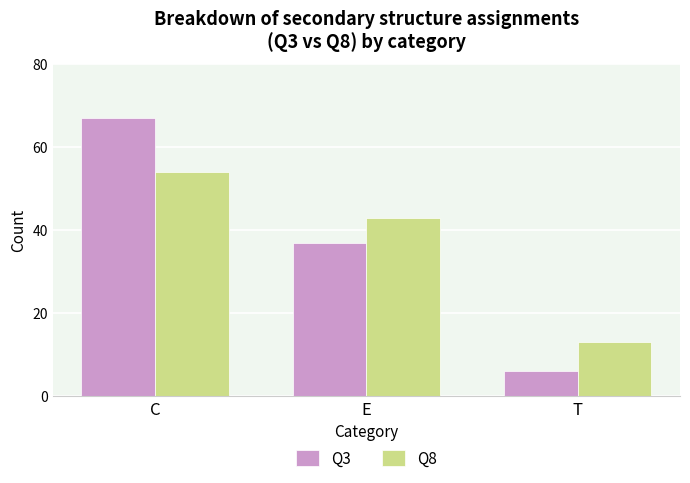

What is the total value across all series at C?

121